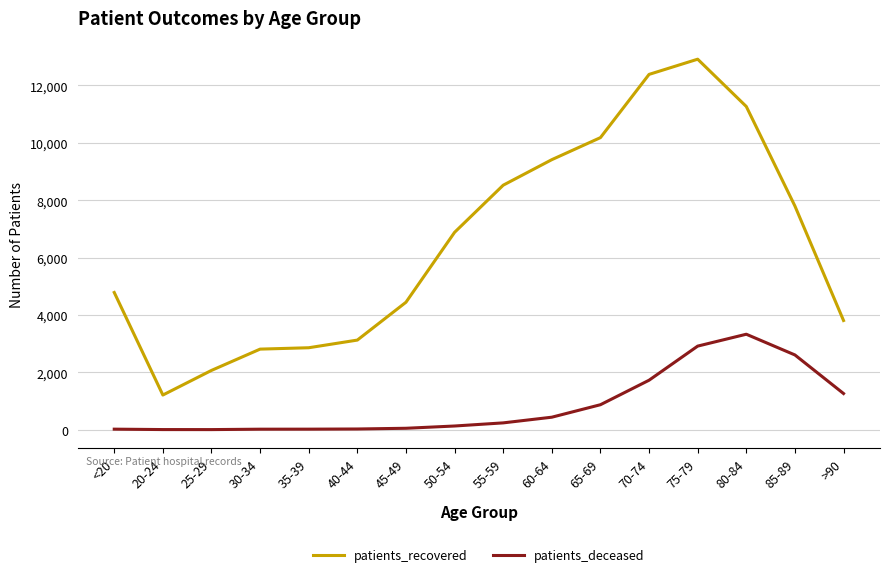

In patients_recovered, how many points are lower than both neighbors (excluding endpoints)?

1